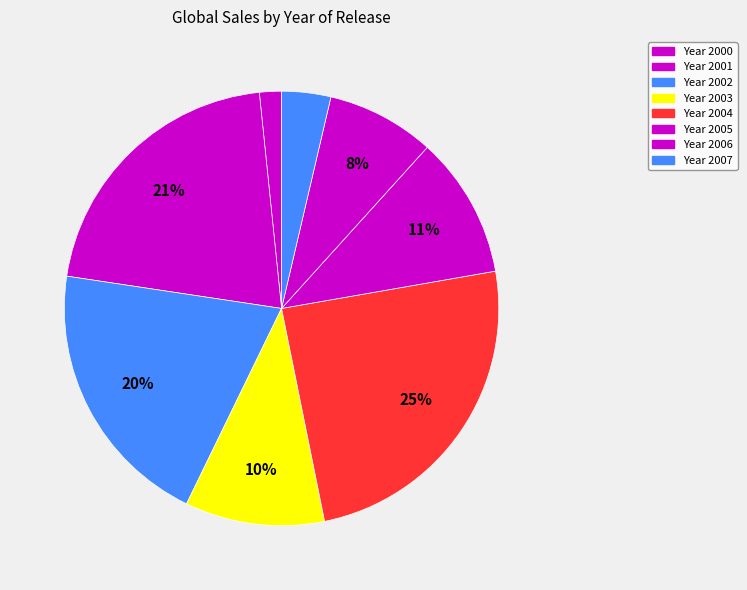

Count the number of slices in the pie.

8